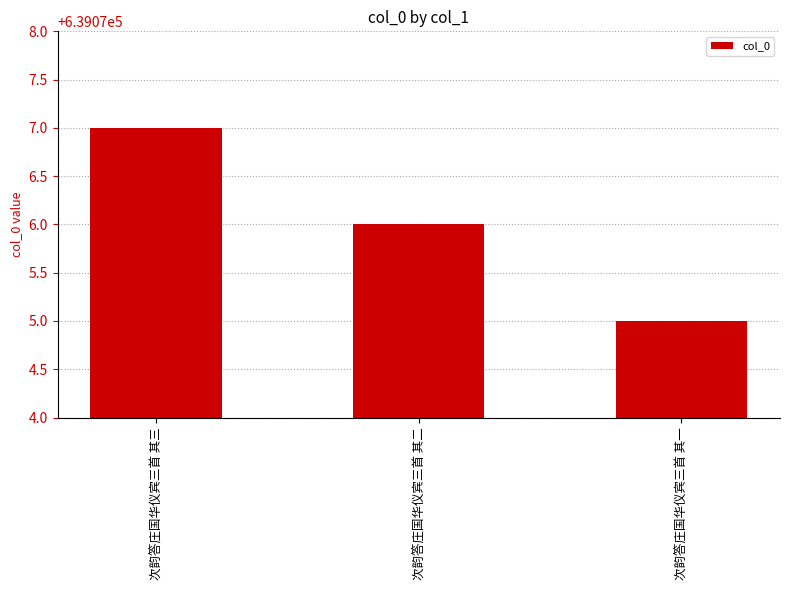

What is the approximate value at 次韵答庄国华仪宾三首 其二?

639076